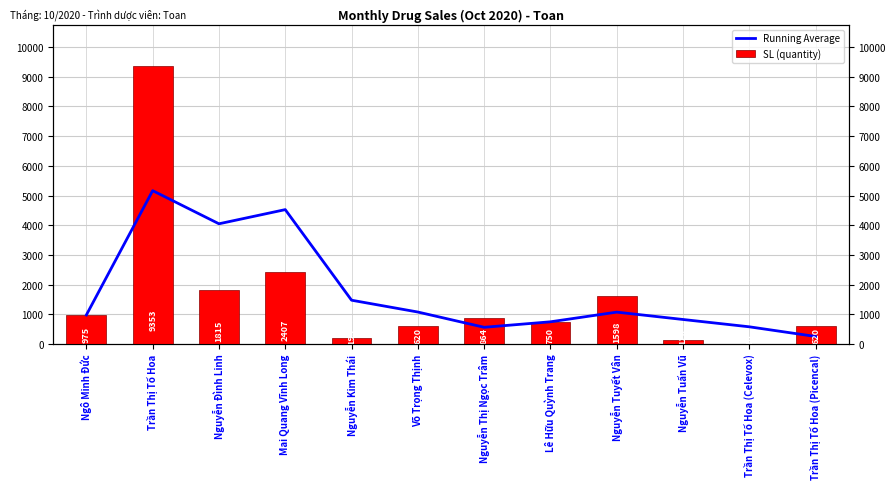

The SL (quantity) series shows 343.6 at Võ Trọng Thịnh. True or false?

False